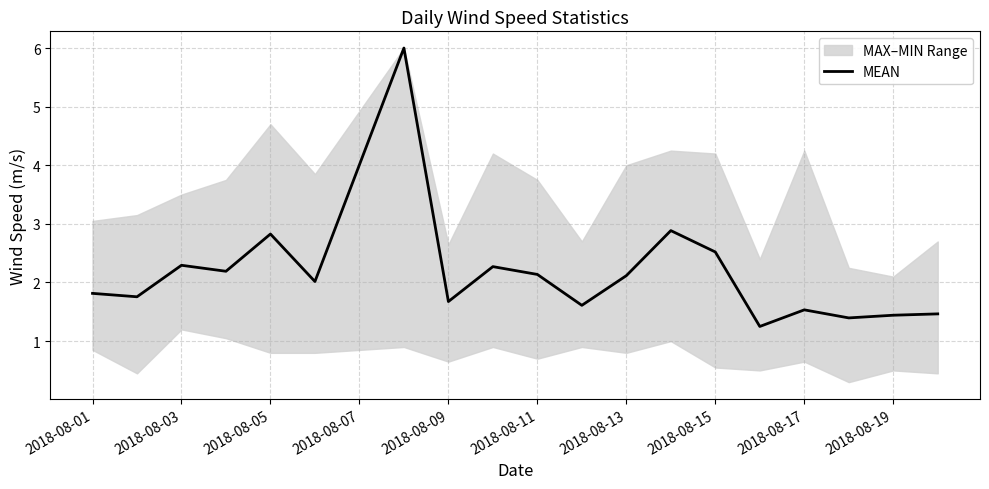

What is the highest value of the MEAN series?

6.0